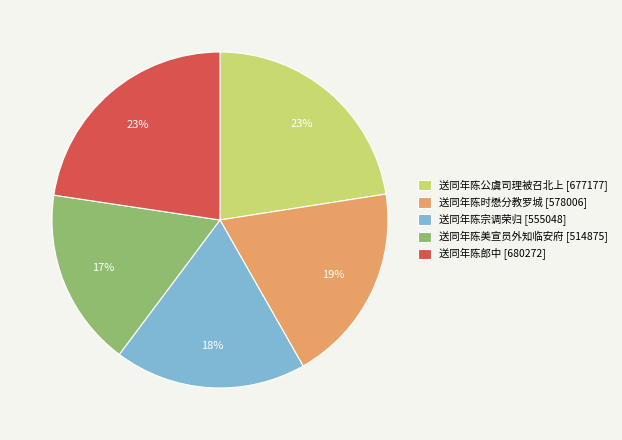

Which has a higher value, 送同年陈美宣员外知临安府 or 送同年陈宗调荣归?

送同年陈宗调荣归